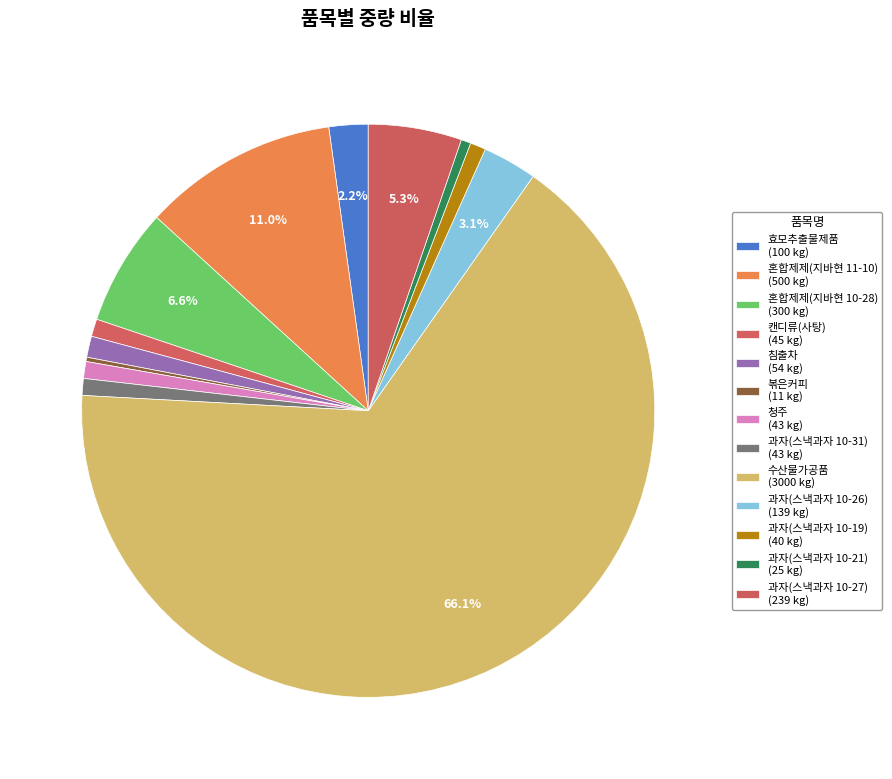

Does 수산물가공품 represent more than half of the total?

Yes